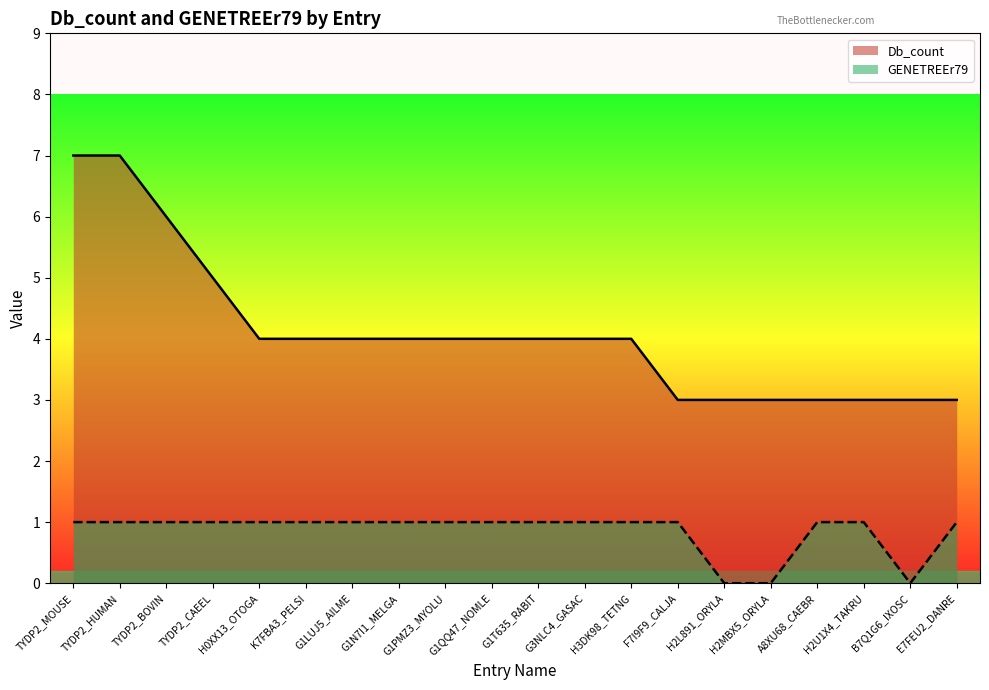

What is the sum of the Db_count values at G1QQ47_NOMLE and H2MBX5_ORYLA?

7